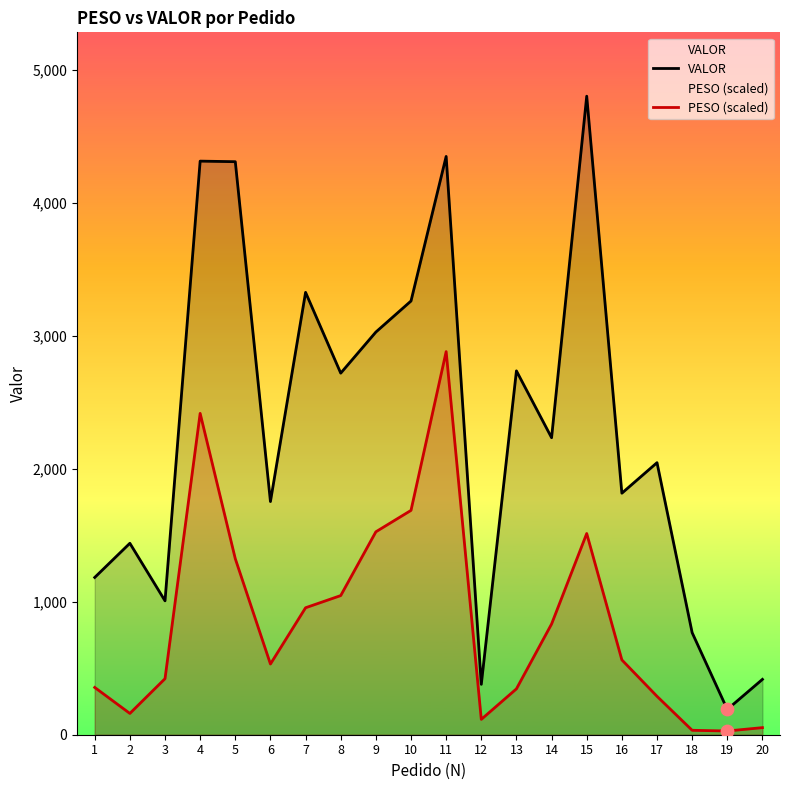

Is the value of VALOR at 15 greater than the value of PESO (scaled) at 14?

Yes